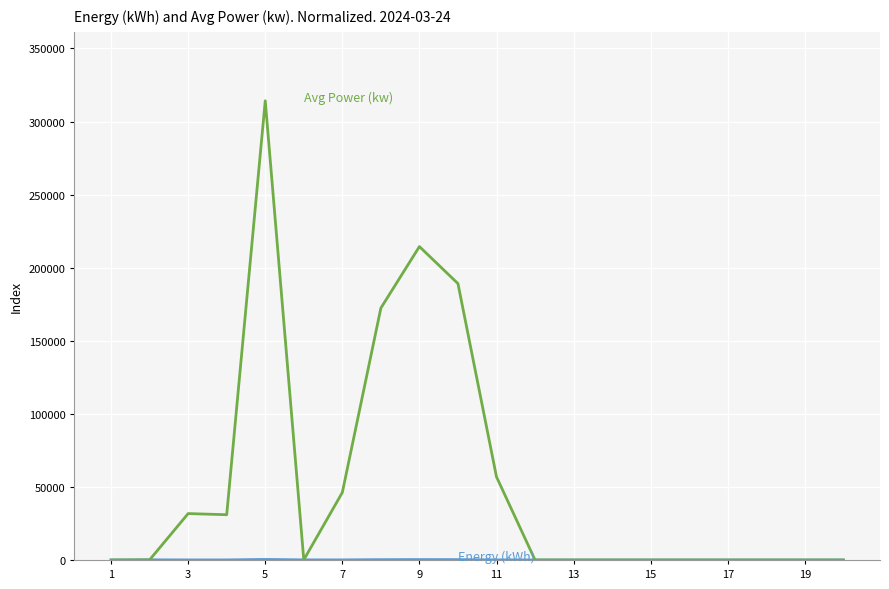

What is the maximum value shown in the chart?

314224.0